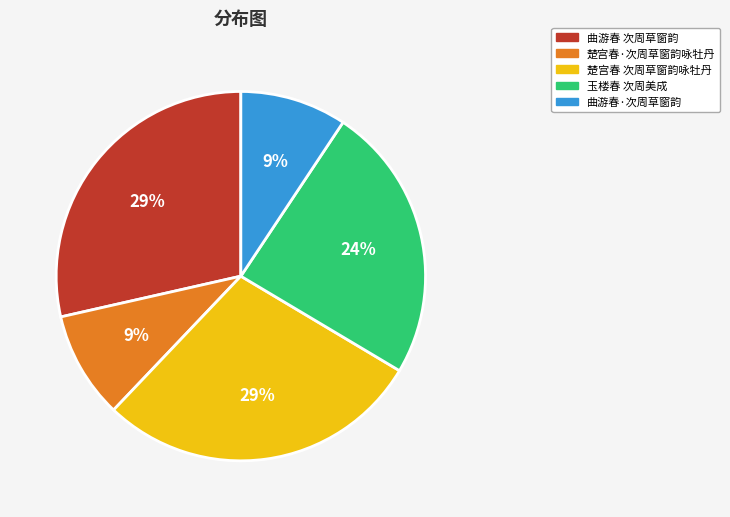

Is the sum of 楚宫春 次周草窗韵咏牡丹 and 玉楼春 次周美成 greater than half?

Yes